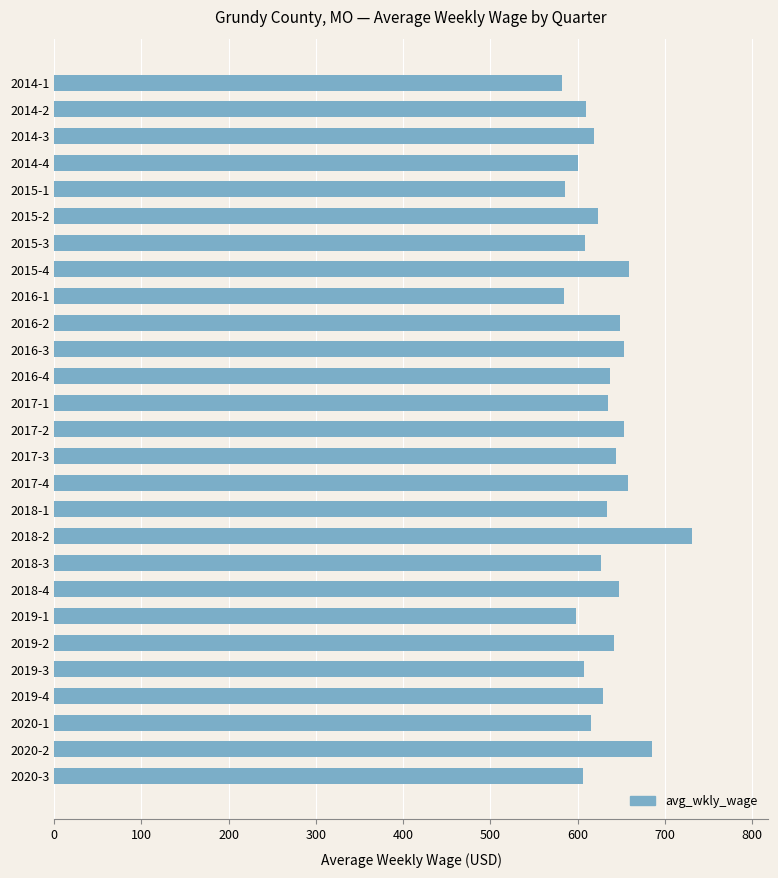

What is the maximum value shown in the chart?

731